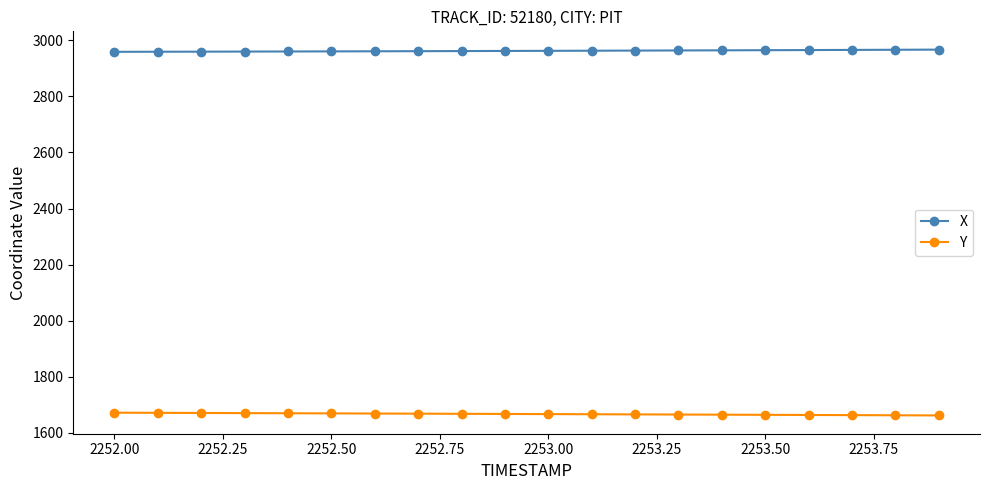

What is the lowest value of the X series?

2959.4